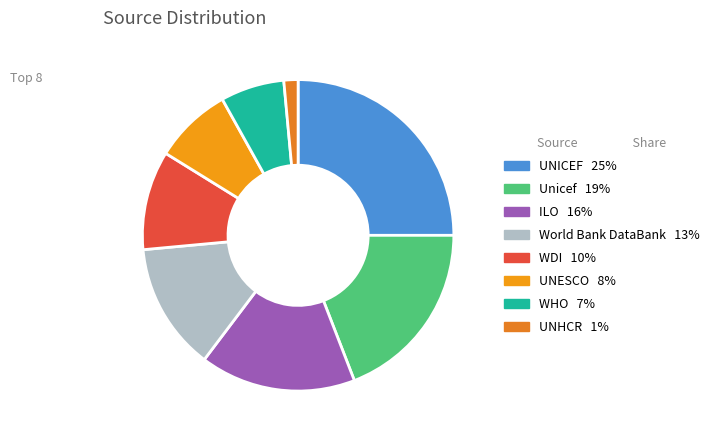

What is the ratio of the value at UNICEF to the value at WDI?

2.4